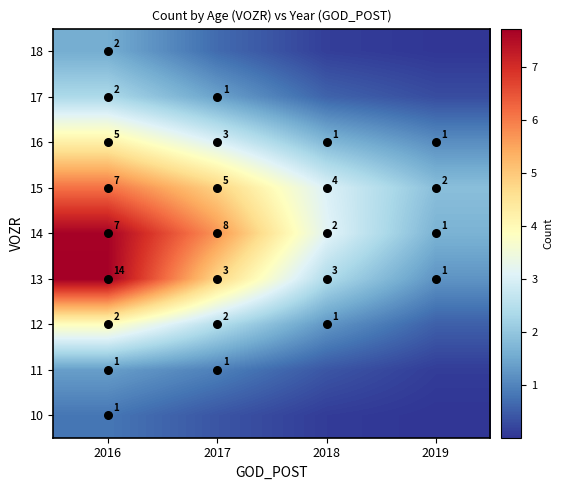

What is the maximum value shown in the chart?

7.7